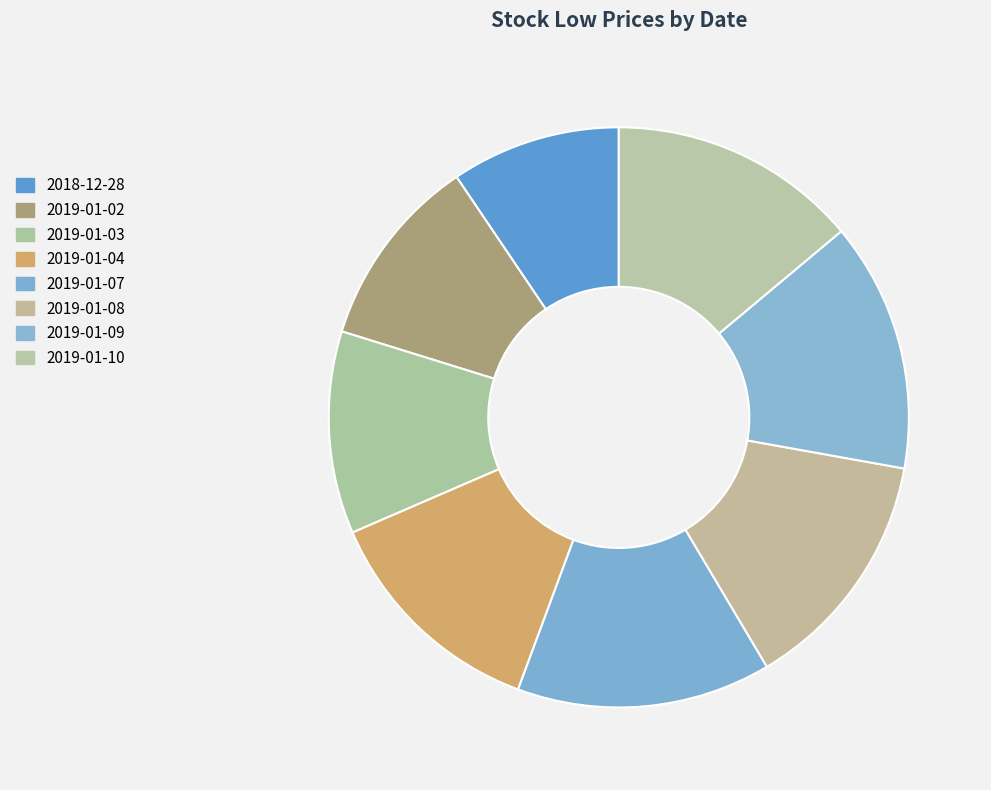

Count the number of slices in the pie.

8